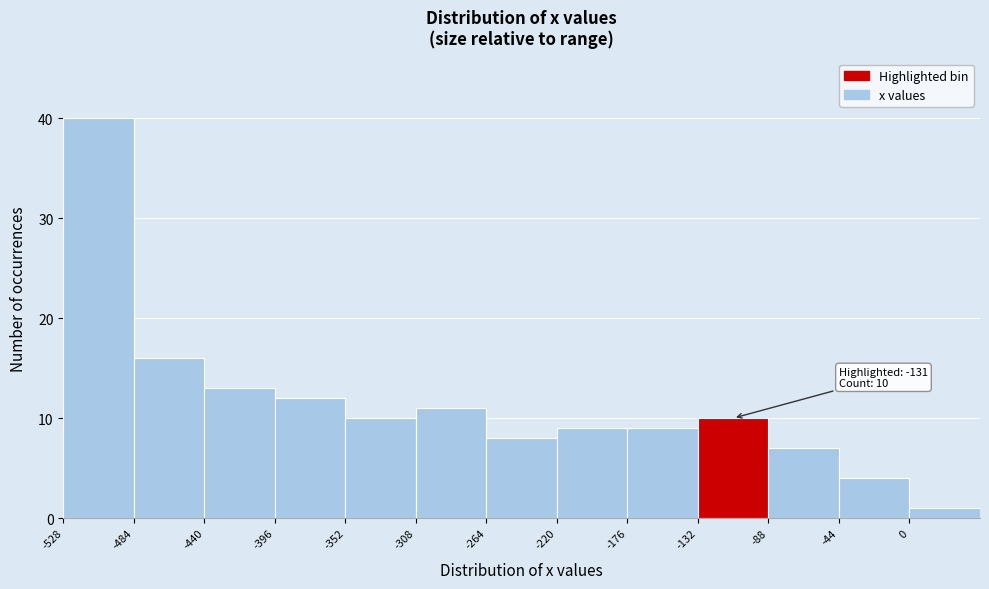

Over which range of the x-axis is the bar tallest?

-528 to -484